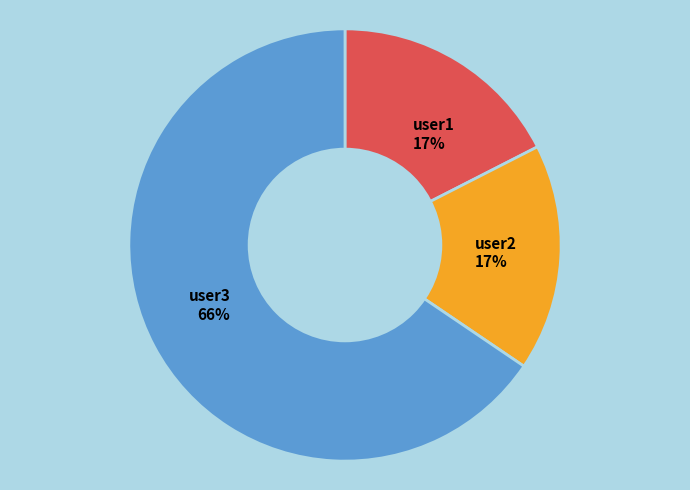

To the nearest percent, what percentage of the pie is user3?

66%